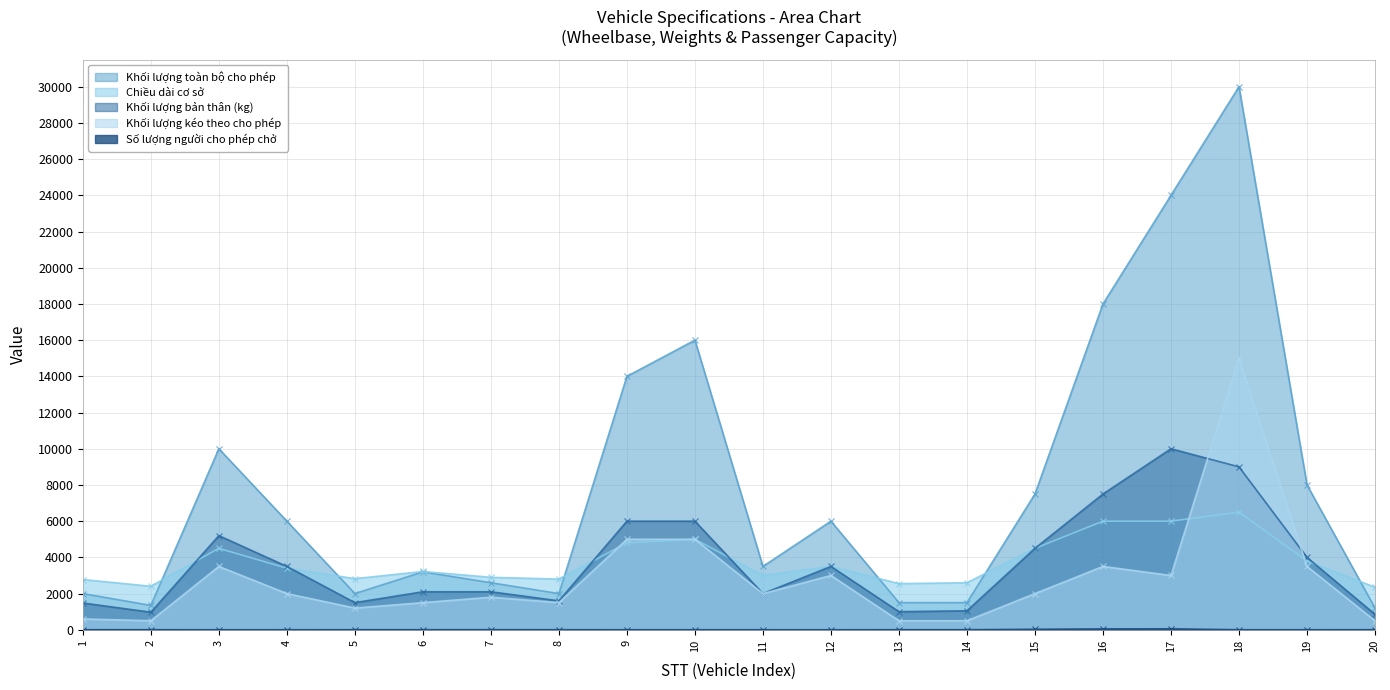

Reading left to right, what are all the values shown in this chart?

Chiều dài cơ sở: 2775	2405	4500	3400	2825	3220	2900	2800	4800	5000	3000	3500	2550	2600	4500	6000	6000	6500	3800	2350
Khối lượng bản thân (kg): 1480	972	5200	3500	1500	2100	2100	1600	6000	6000	2000	3500	1000	1050	4500	7500	10000	9000	4000	850
Khối lượng toàn bộ cho phép: 2000	1347	10000	6000	2000	3200	2600	2000	14000	16000	3500	6000	1500	1500	7500	18000	24000	30000	8000	1200
Khối lượng kéo theo cho phép: 600	500	3500	2000	1200	1500	1800	1500	5000	5000	2000	3000	500	500	2000	3500	3000	15000	3500	500
Số lượng người cho phép chở: 5	5	2	3	5	5	7	5	3	3	3	2	5	5	30	50	55	3	3	5